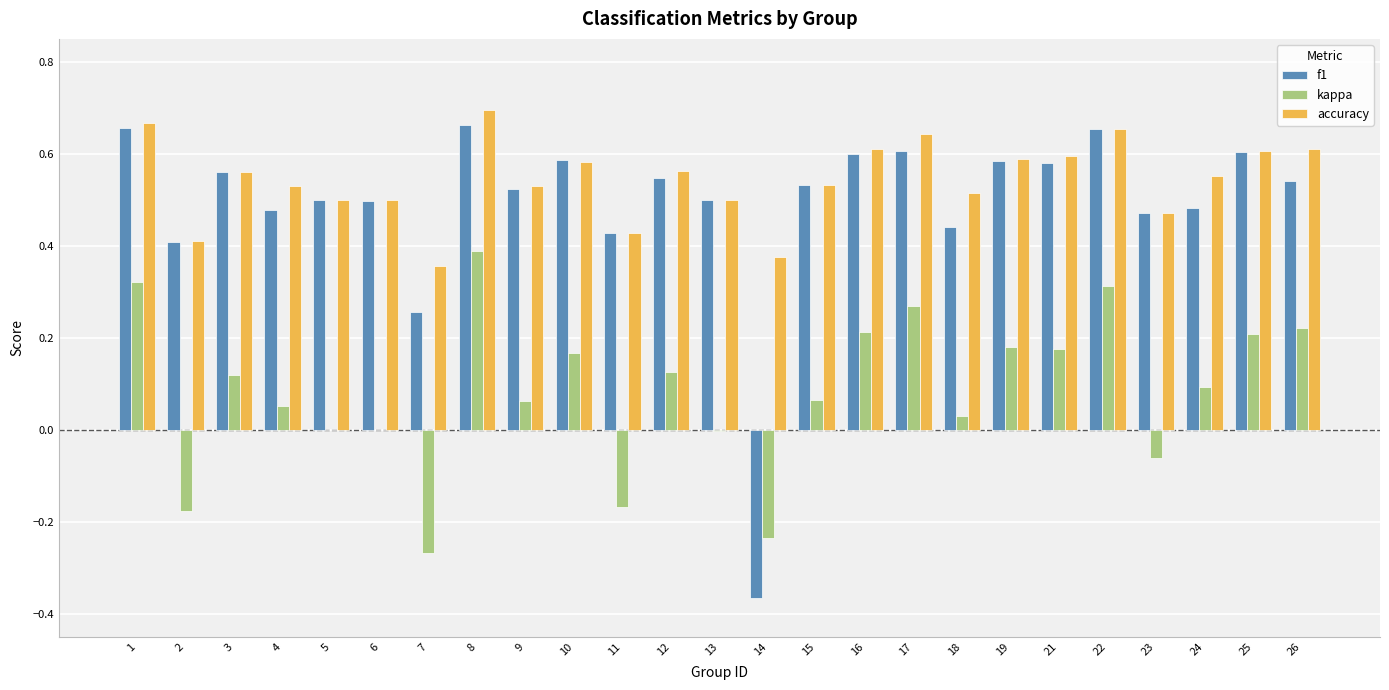

Which label corresponds to the largest value in the chart?

8